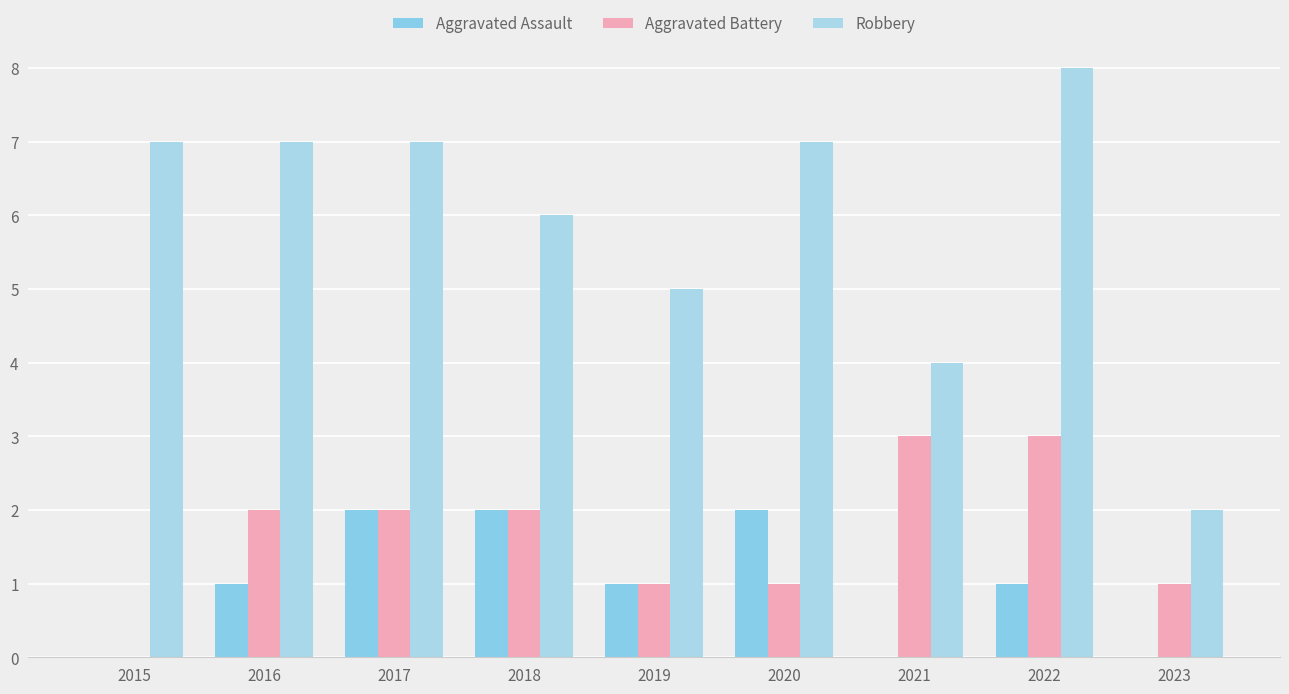

How many groups of bars are there?

9